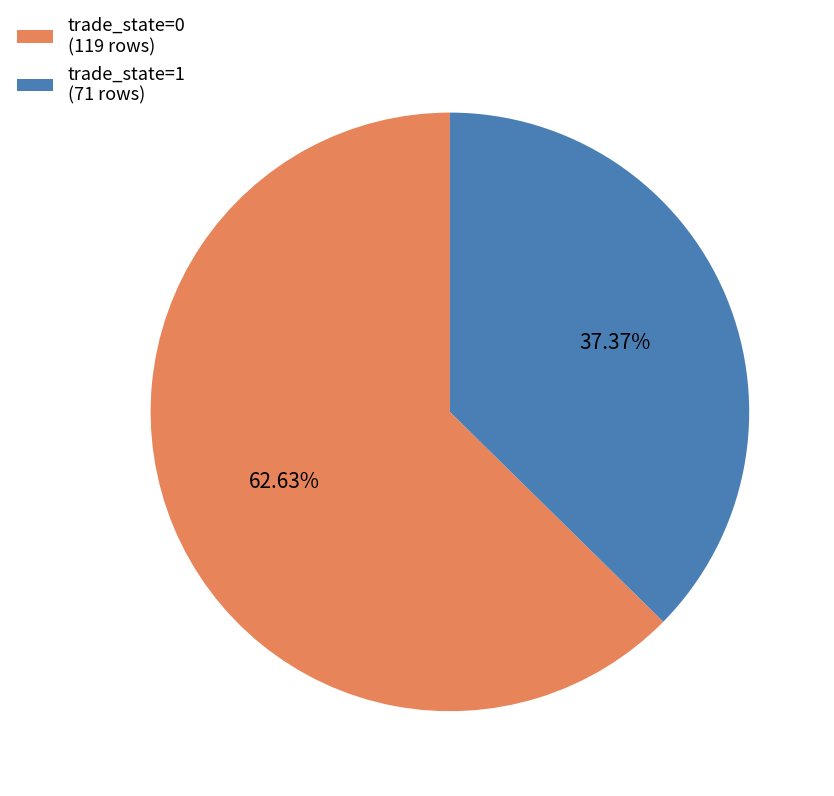

Is the sum of trade_state=0 (119 rows) and trade_state=1 (71 rows) greater than half?

Yes